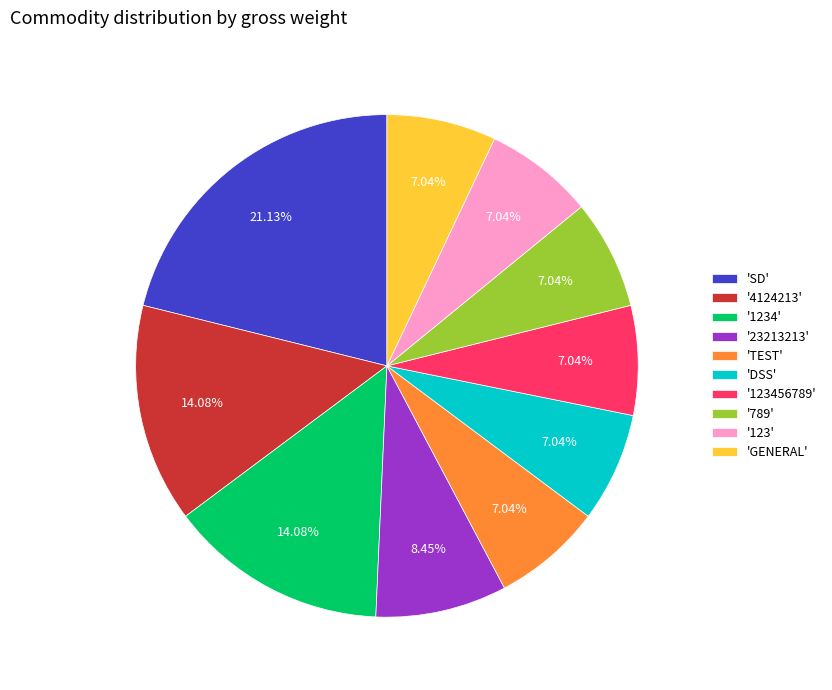

Does '123456789' represent more than half of the total?

No